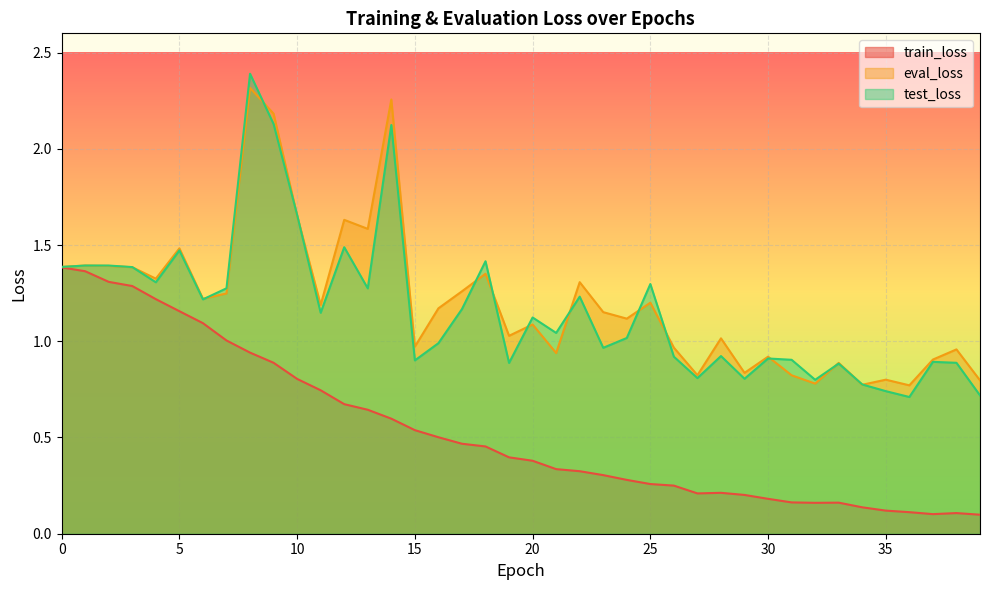

True or false: test_loss and train_loss cross at least once.

False